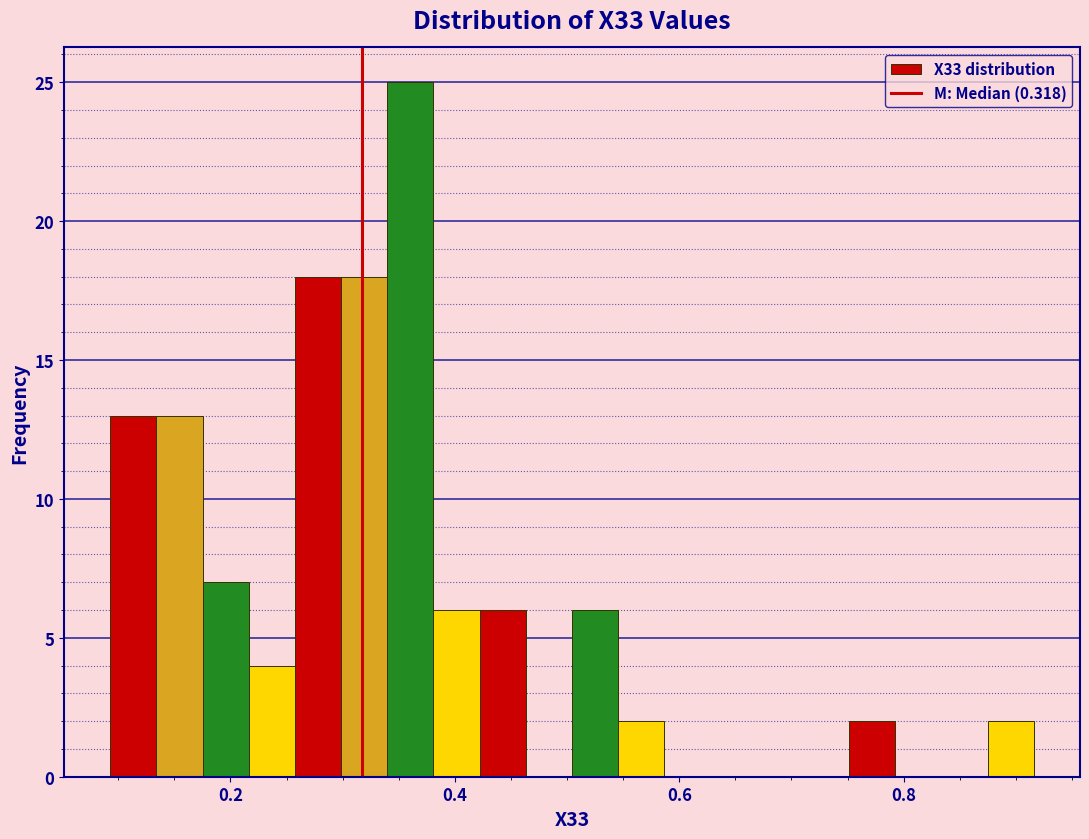

Around what value on the x-axis is the tallest bar? Give the approximate position of its centre, as read against the axis.

0.36